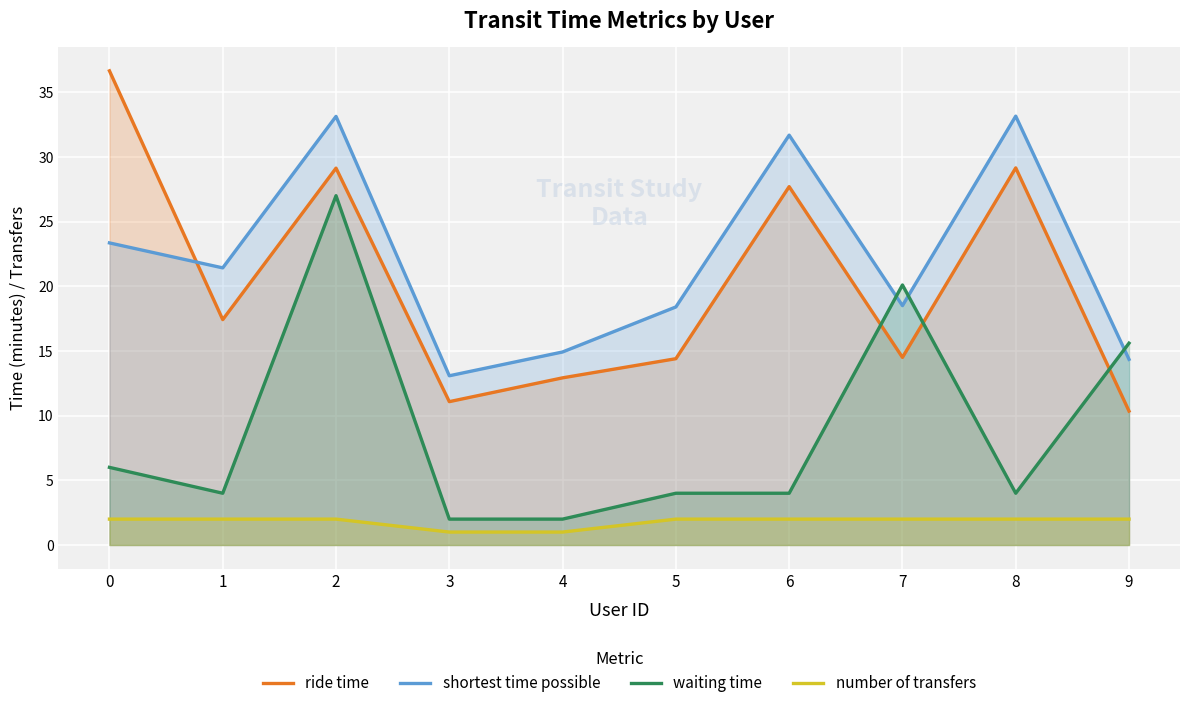

Is it true that shortest time possible equals 14.9 at 4?

True